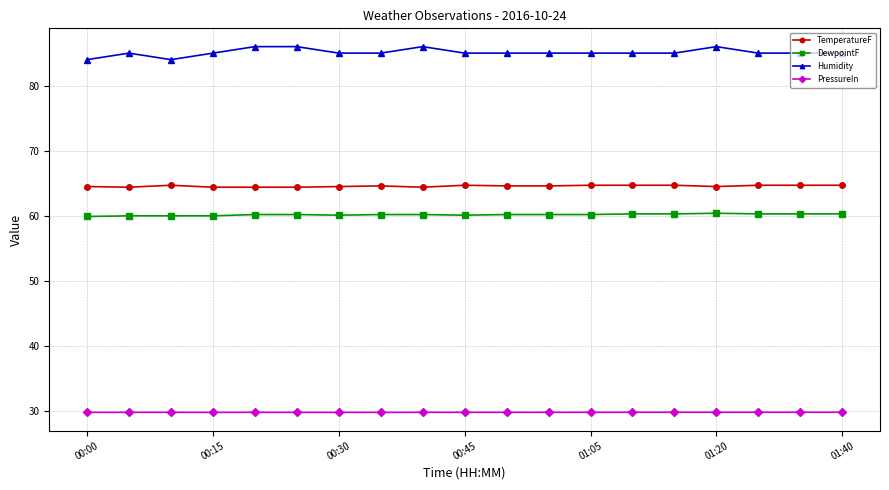

What is the value of the DewpointF point at the 18th from the left?

60.3